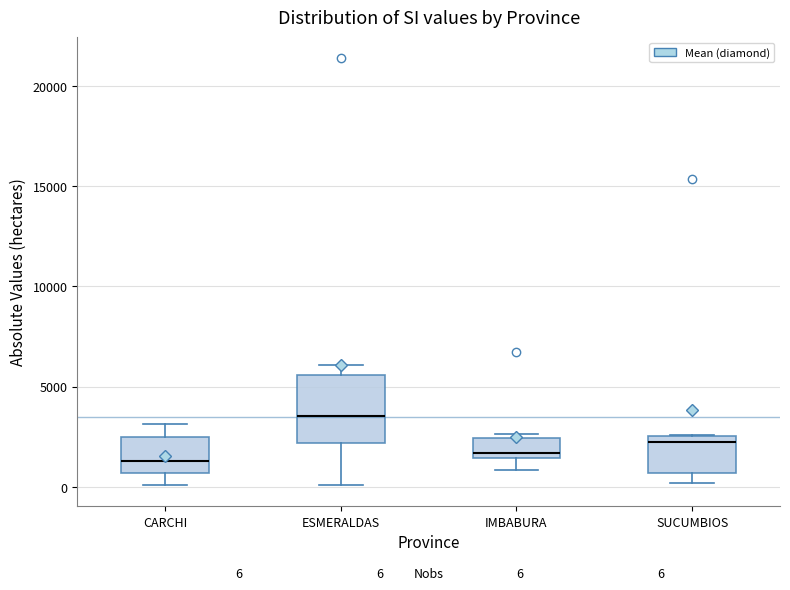

Comparing the boxes themselves (not the whiskers), which one is the tallest?

ESMERALDAS